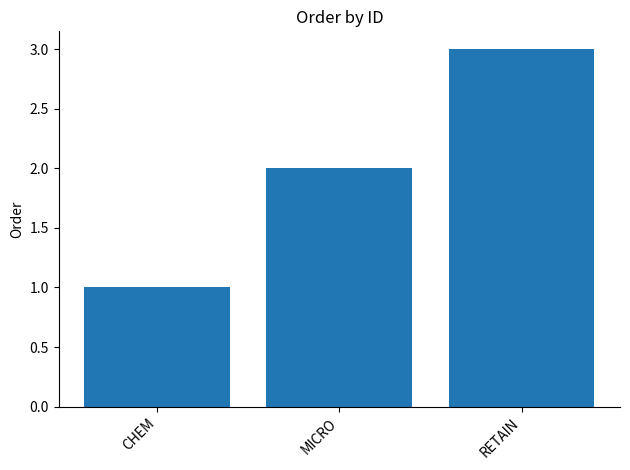

Which category has the lowest value across all series?

CHEM